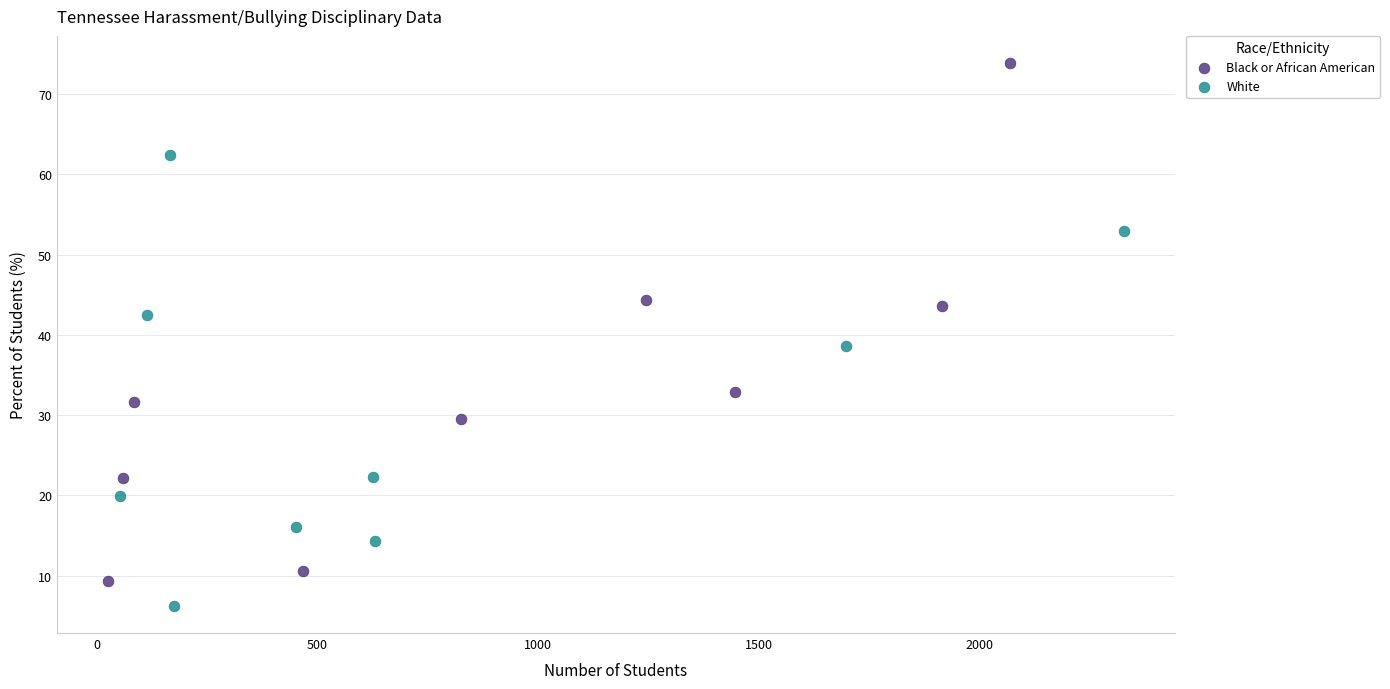

Which series reaches the minimum Y coordinate?

White